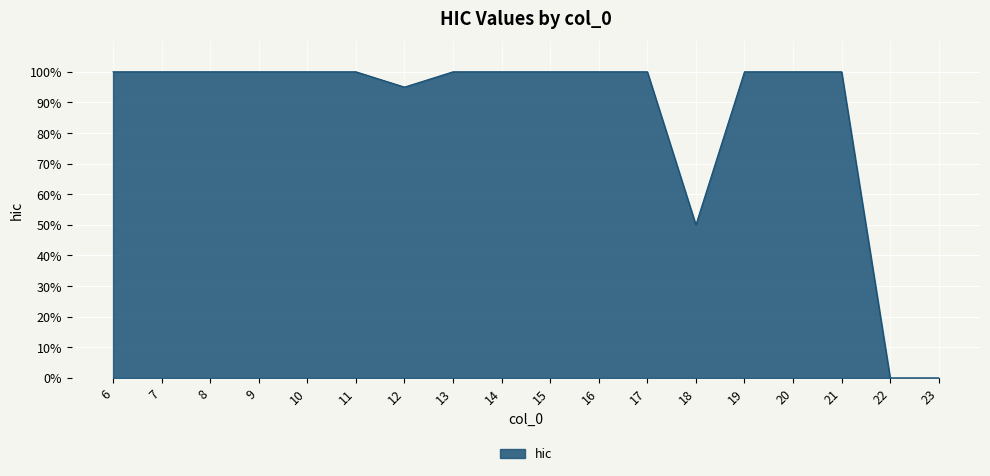

True or false: the data shows 0.4 at 20.

False